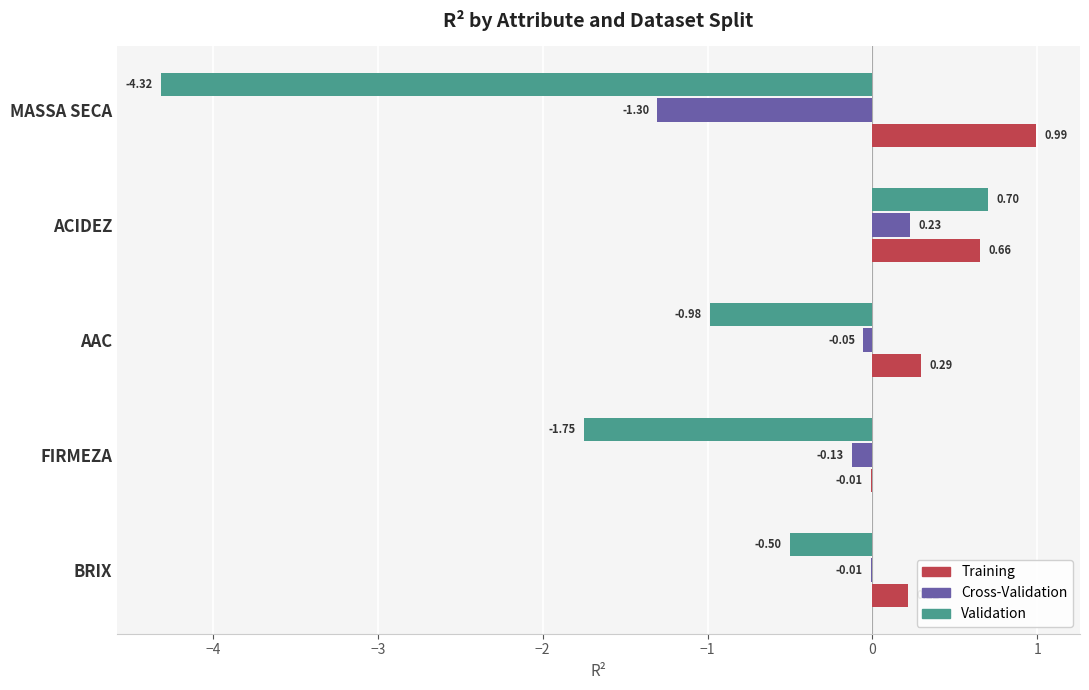

Which category has the highest value in the Validation series?

ACIDEZ